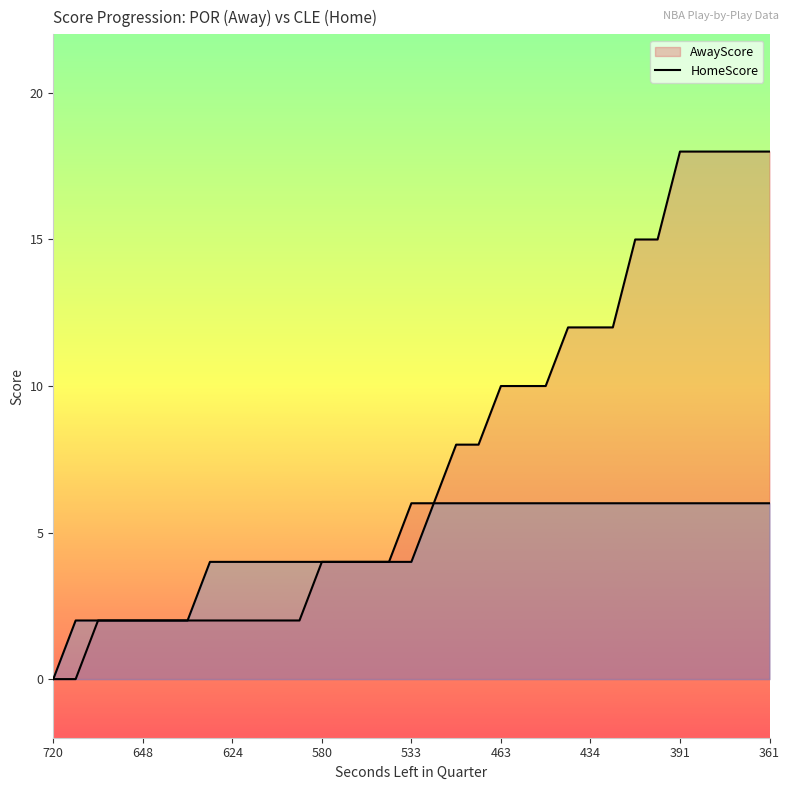

Read the AwayScore value at 392, to the nearest 10.

20